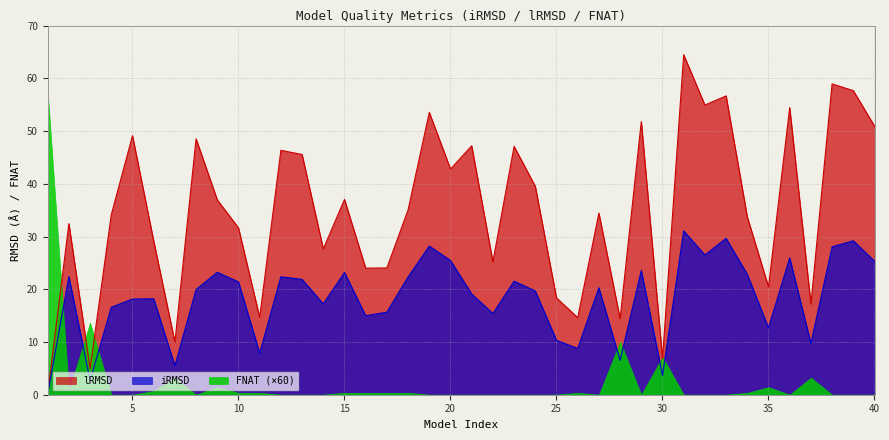

Which series has the widest spread of values?

lRMSD